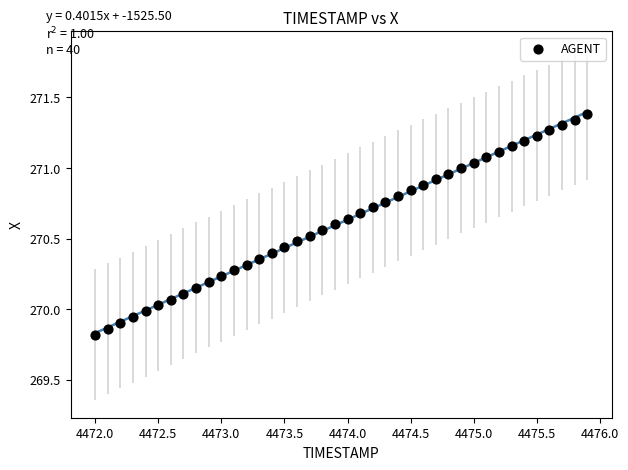

What is the range of X values (max minus min)?

3.9